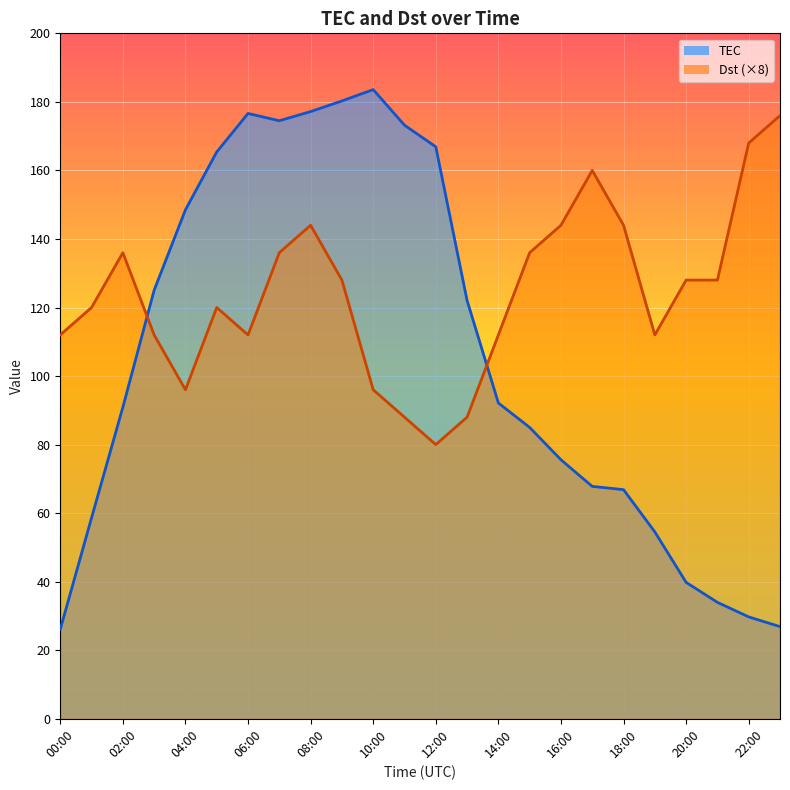

The value of Dst at 11:00 is 57.3. True or false?

False